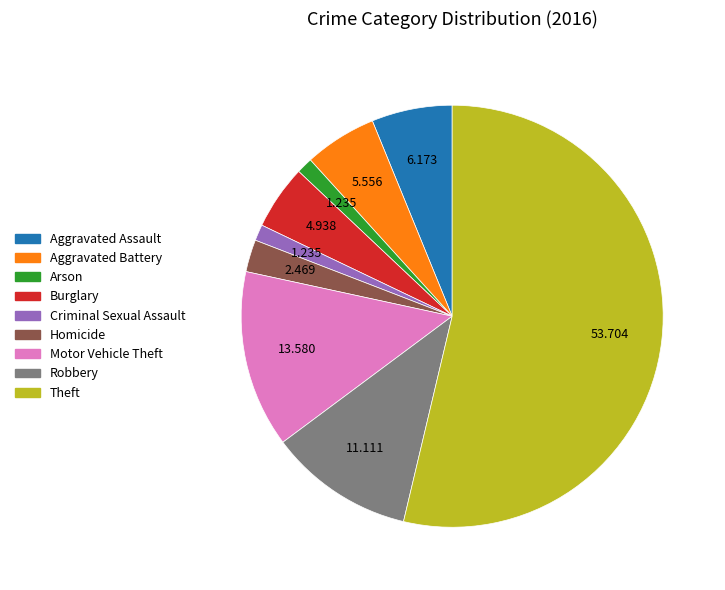

The Aggravated Battery slice represents 6% of the pie. True or false?

True